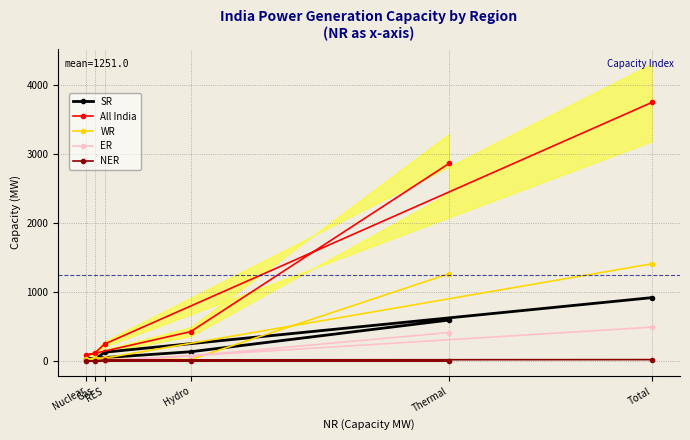

What is the average value of the WR series?

471